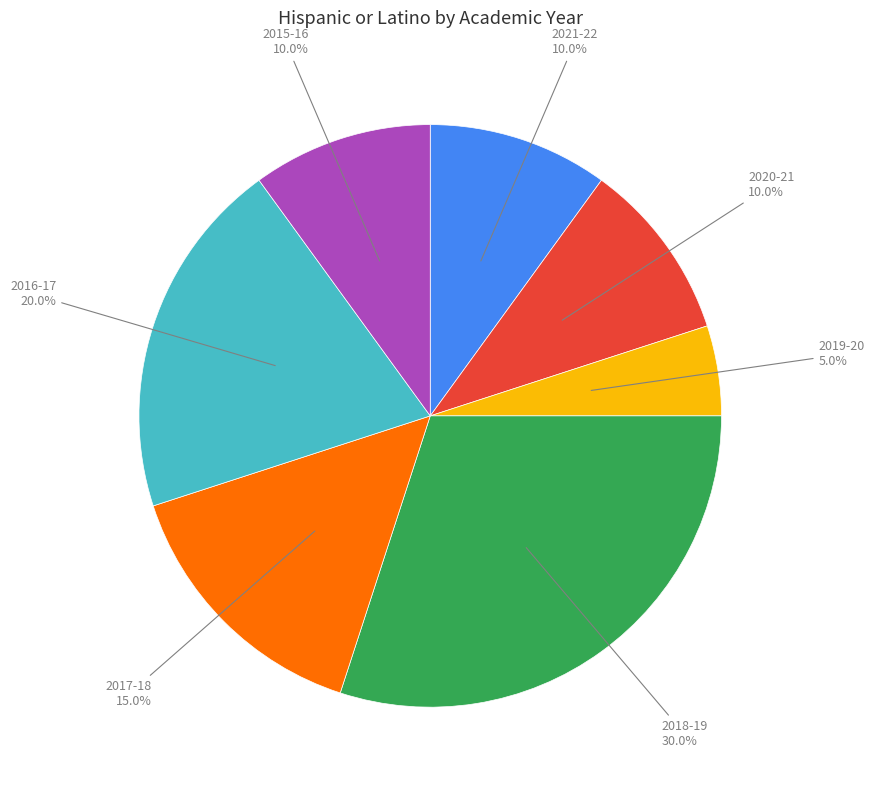

Is there a majority slice in this chart?

No